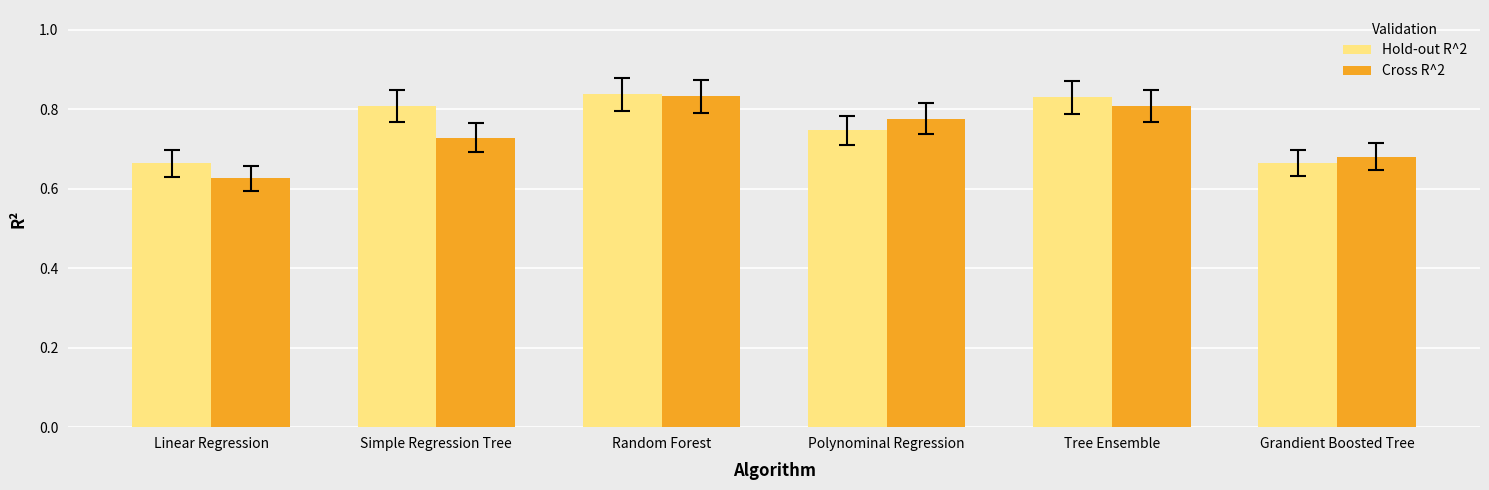

What are all the series names shown in the legend?

Hold-out R^2, Cross R^2